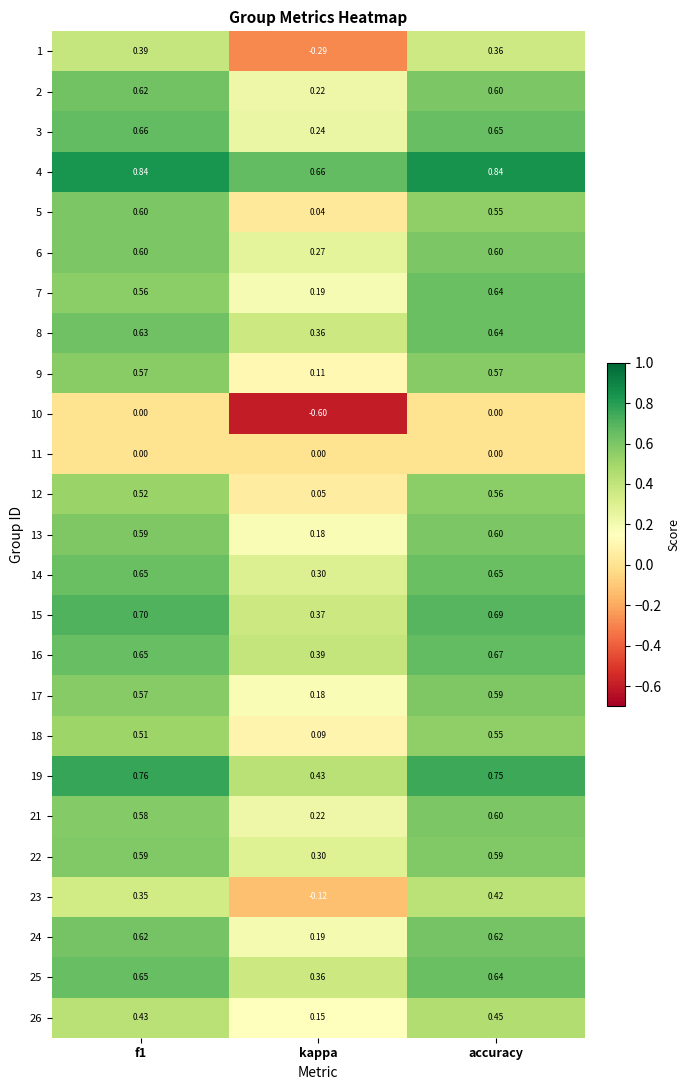

Which category has the lowest value across all series?

kappa